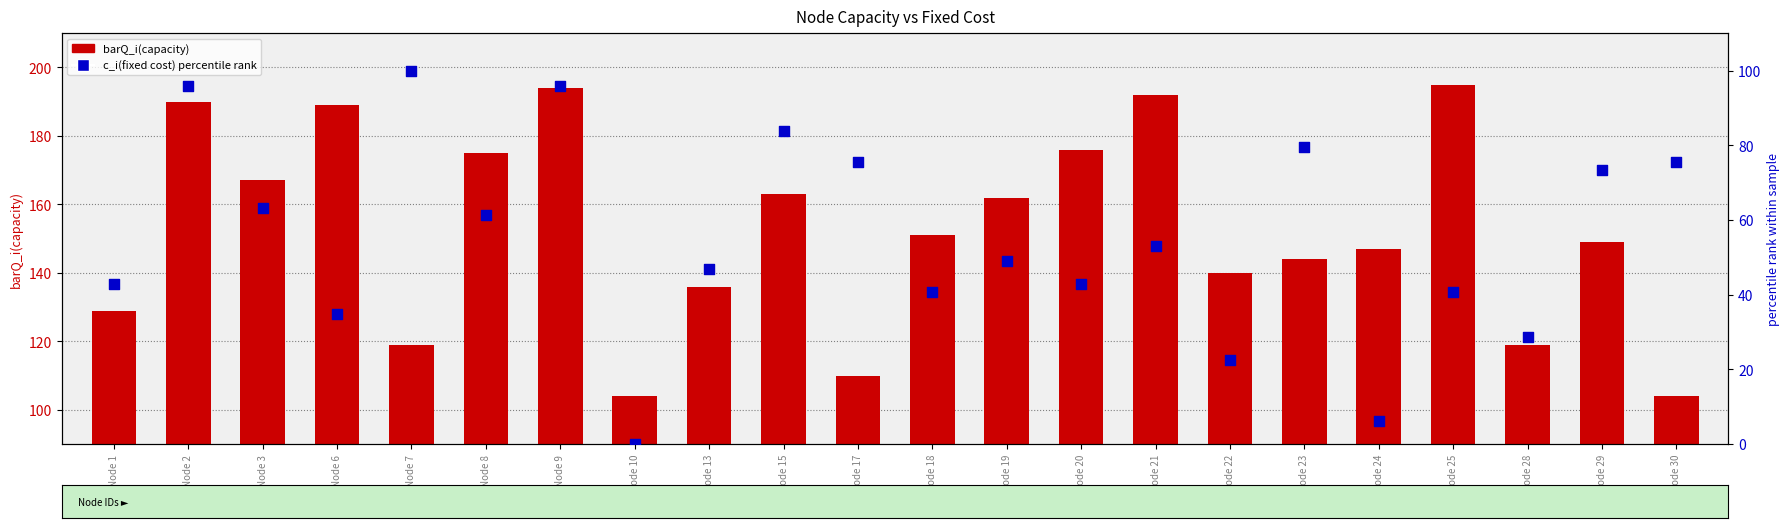

Which series has the largest total across all categories?

barQ_i(capacity)